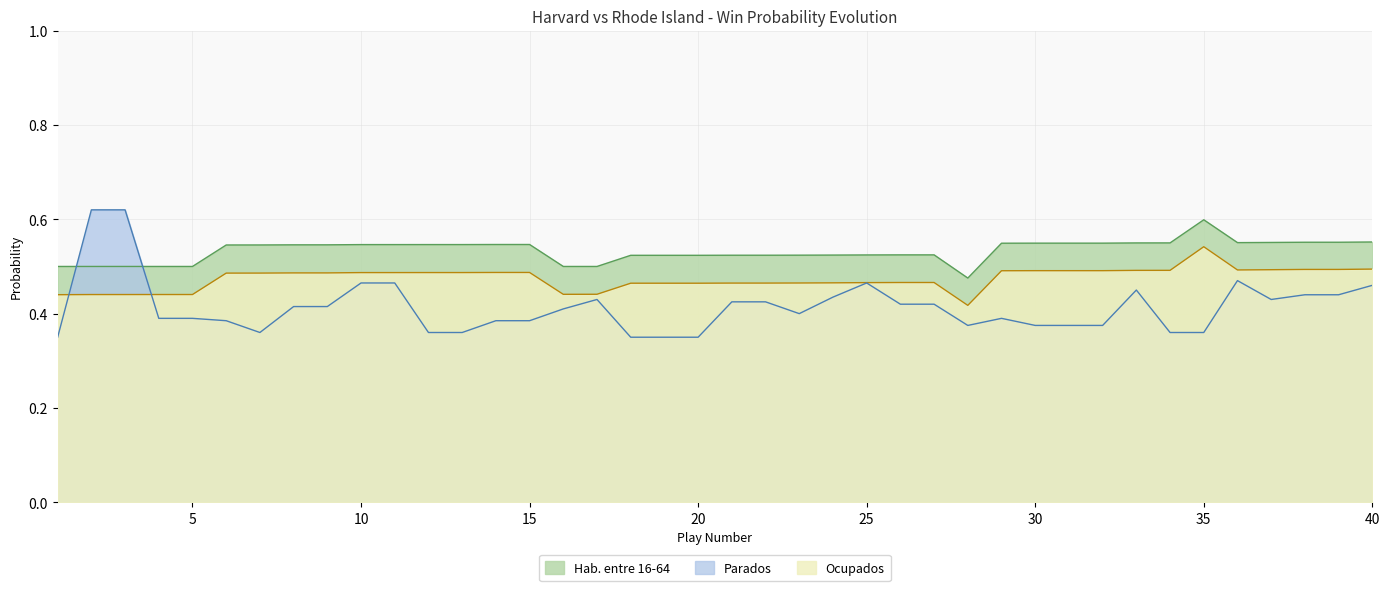

List the labels in order of naive_win_prob value, largest first.

35, 40, 38, 39, 37, 36, 34, 33, 30, 31, 32, 29, 14, 15, 12, 13, 10, 11, 8, 9, 7, 6, 26, 27, 25, 24, 23, 21, 22, 18, 19, 20, 1, 2, 3, 4, 5, 16, 17, 28